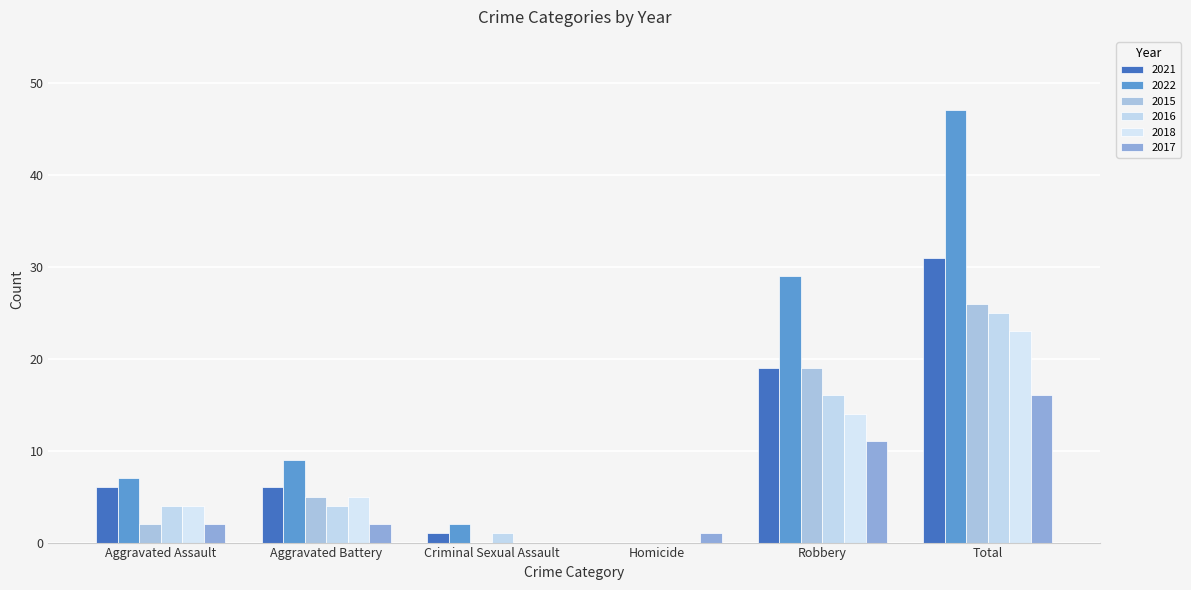

The value of 2022 at Criminal Sexual Assault is 2. True or false?

True